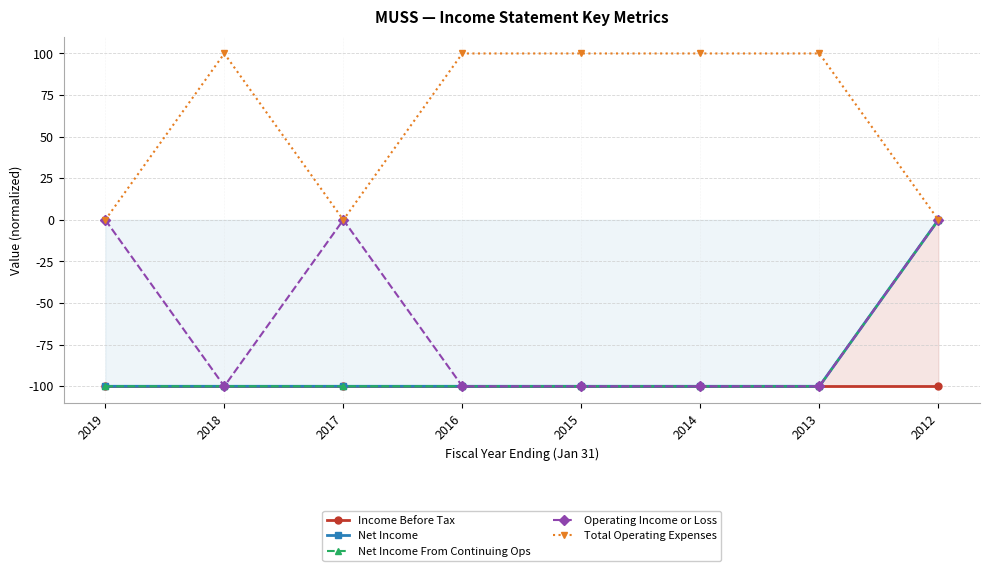

True or false: Income Before Tax and Net Income From Continuing Ops intersect in this chart.

False